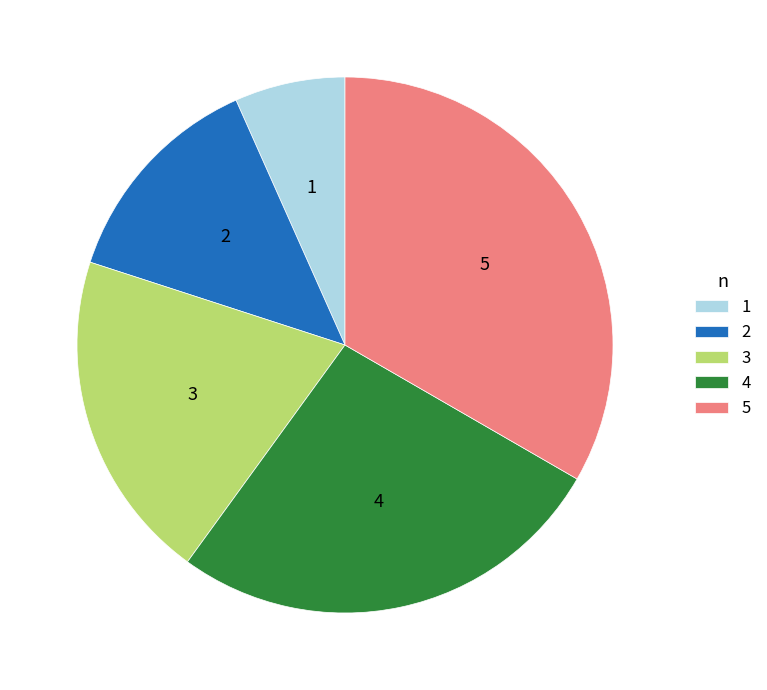

Is 3 the majority of the pie?

No